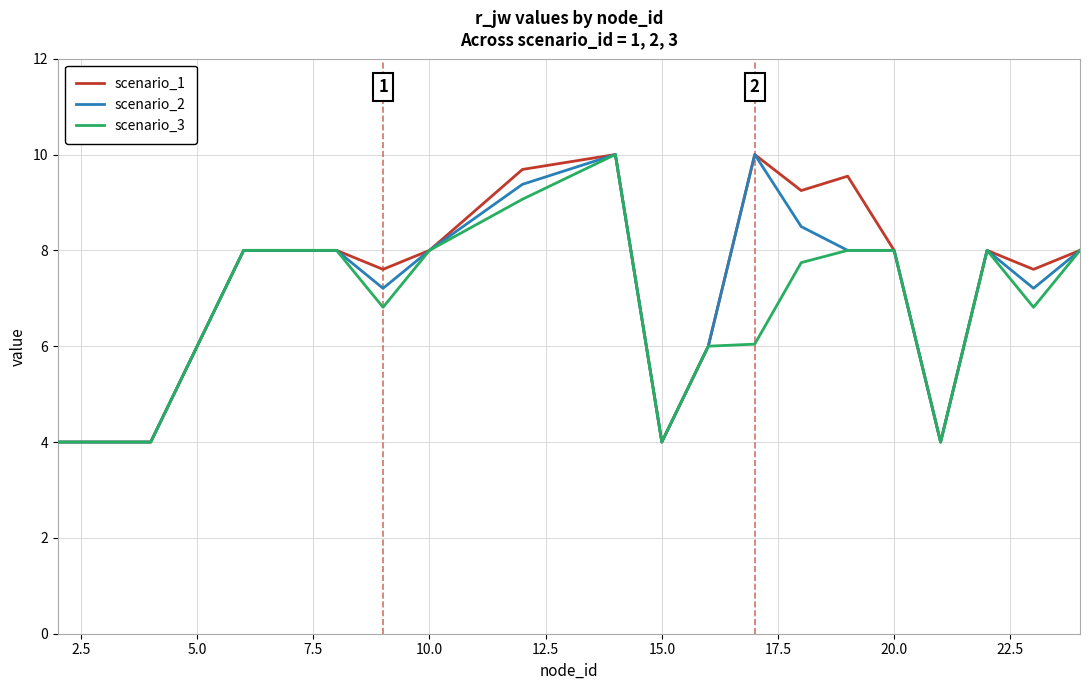

True or false: scenario_3 has more than 0 points higher than both neighbors.

True